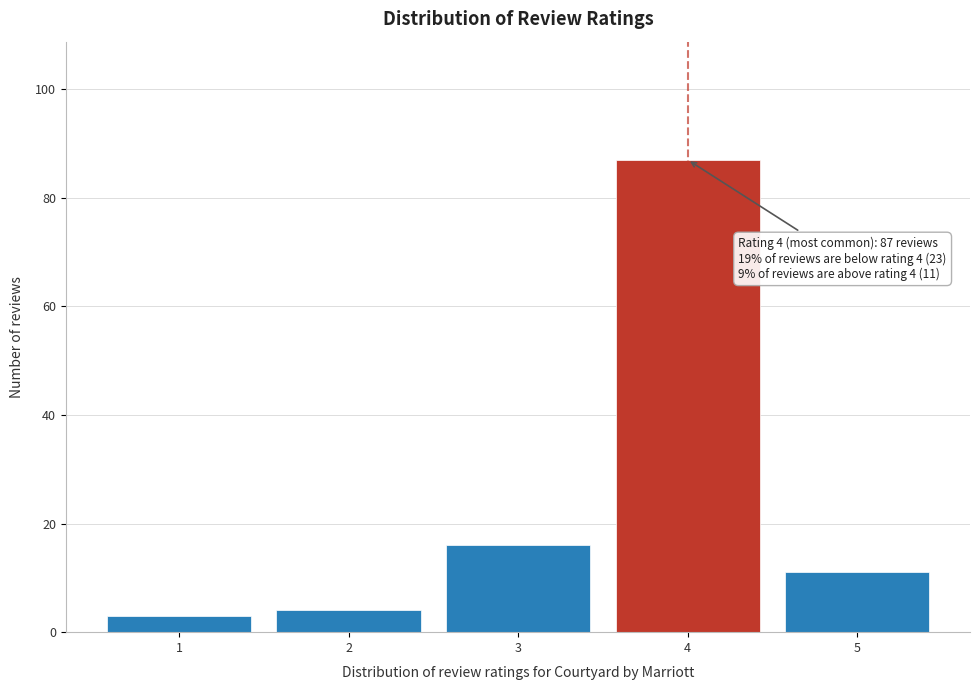

Reading right to left, what are all the values shown in this chart?

5=11	4=87	3=16	2=4	1=3